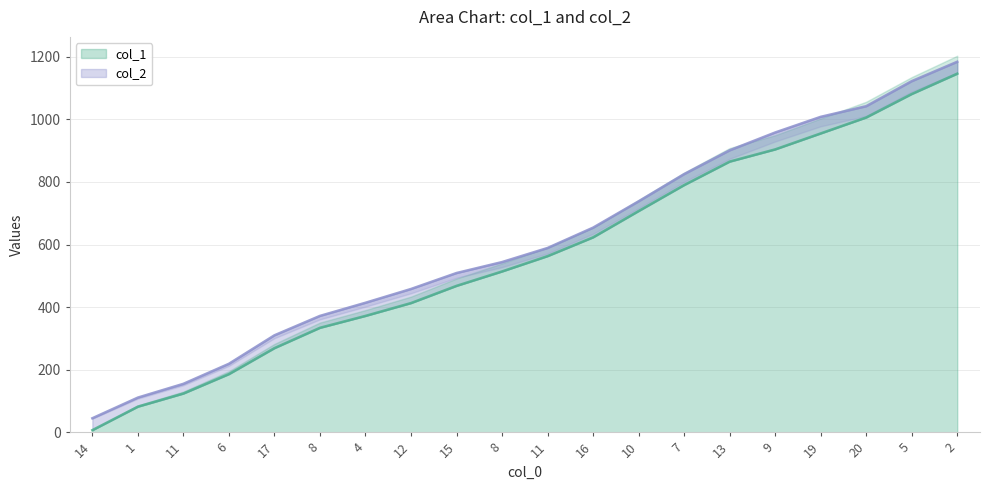

At 8, list the series in order from smallest to largest.

col_1, col_2